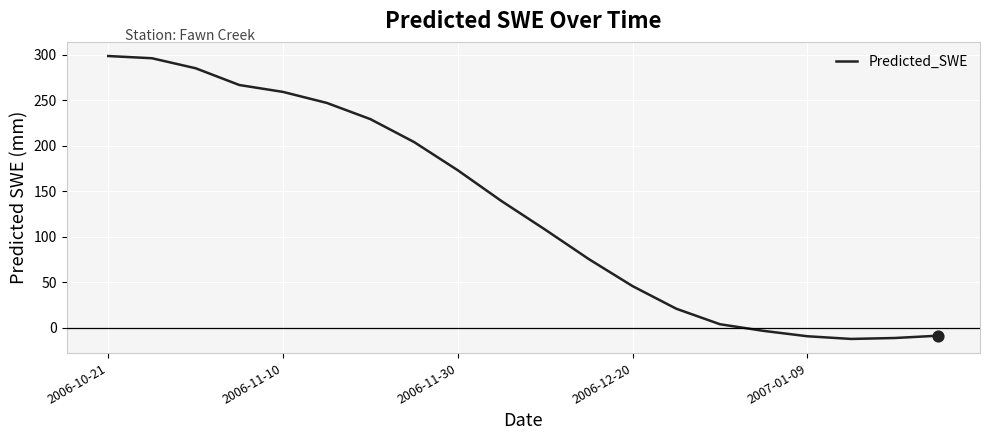

What is the smallest value displayed?

-12.5